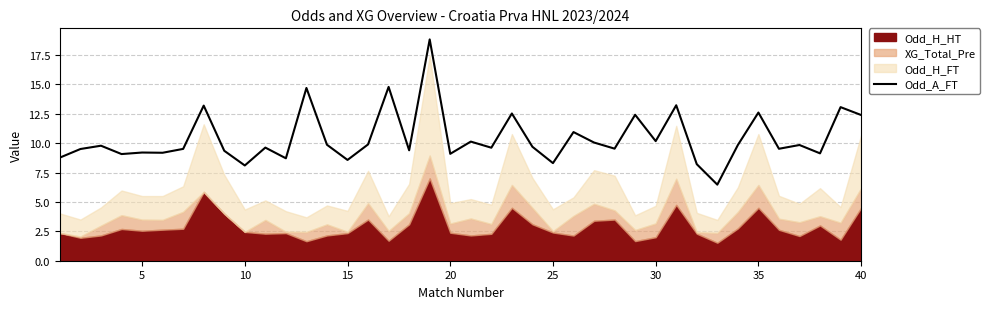

The Odd_A_FT series shows 8.3 at 25. True or false?

True